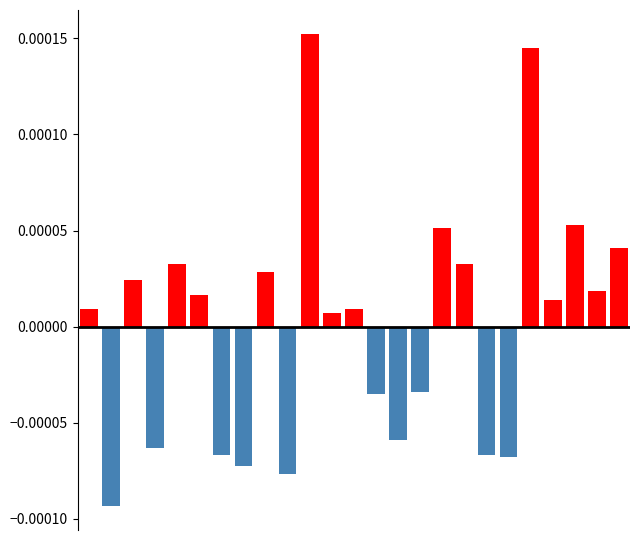

How many data points in Negative deviation are less than 0?

10